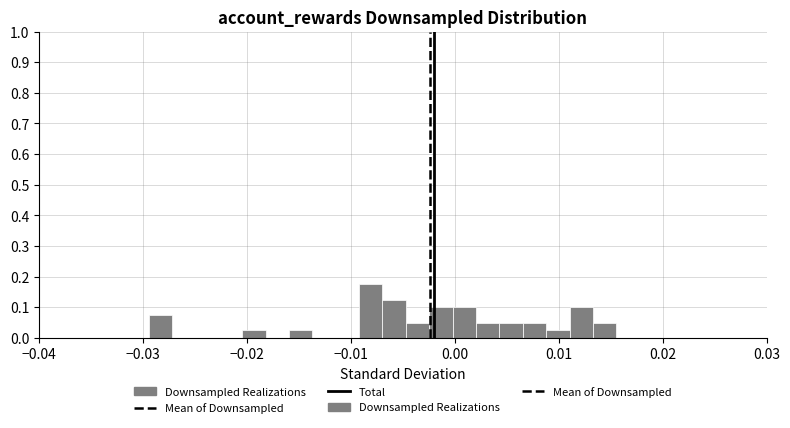

Around what value on the x-axis is the tallest bar? Give the approximate position of its centre, as read against the axis.

-0.008